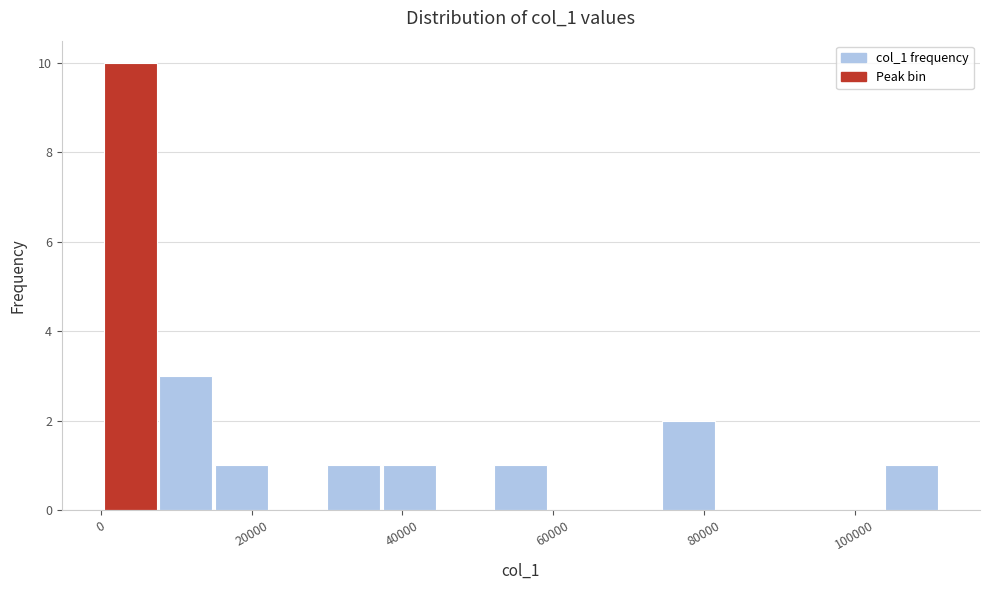

Around what value on the x-axis is the tallest bar? Give the approximate position of its centre, as read against the axis.

4000